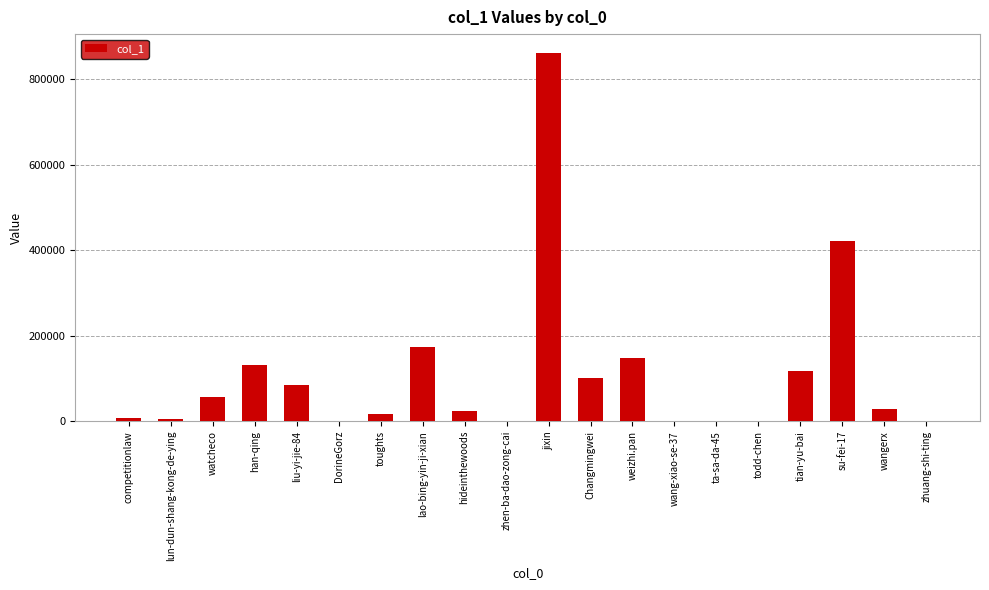

What is the ratio of the value at su-fei-17 to the value at liu-yi-jie-84?

4.9